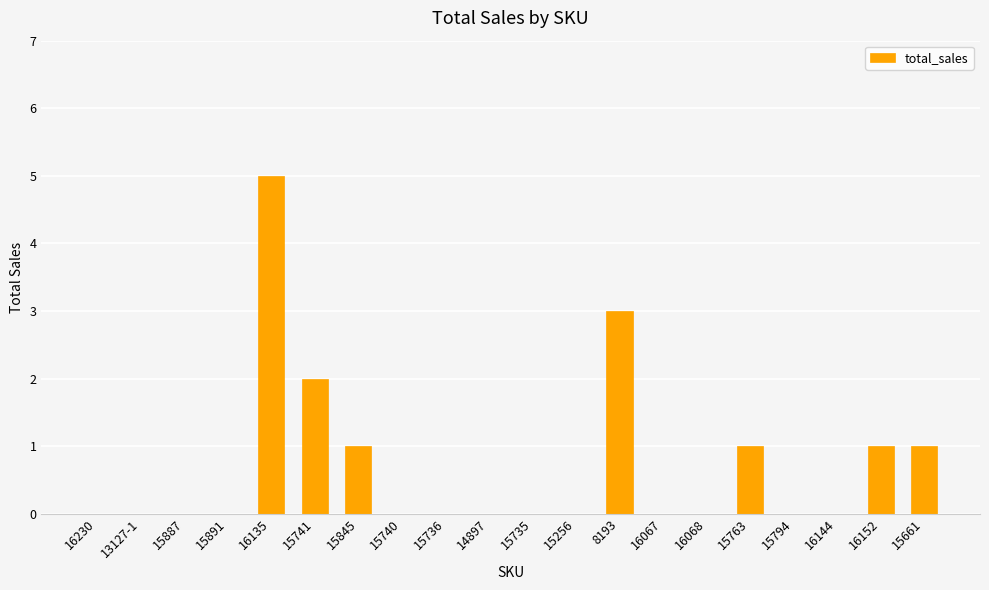

Which label corresponds to the largest value in the chart?

16135